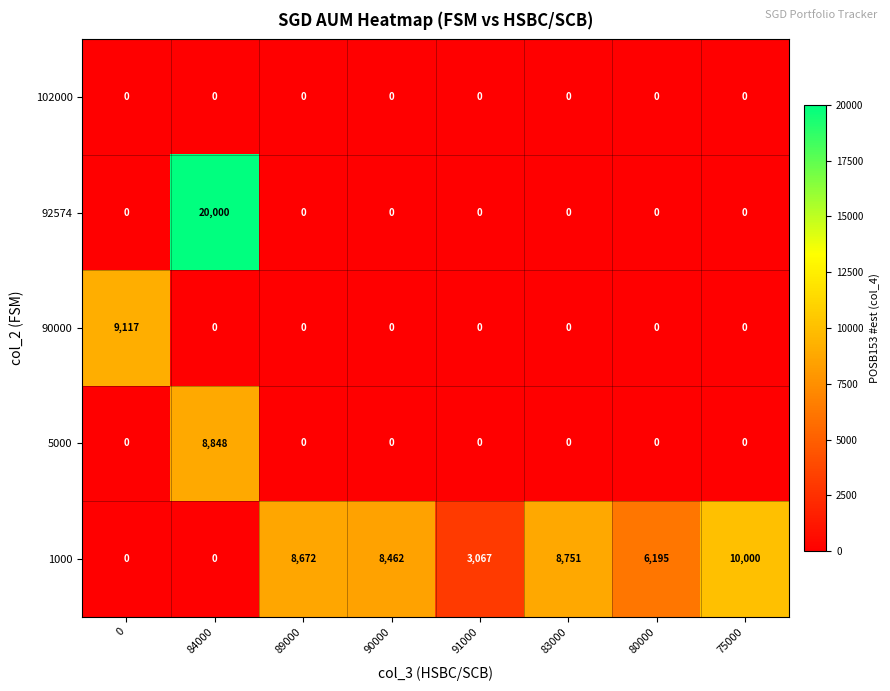

True or false: 92574 has a value of 0 at 80000.

True